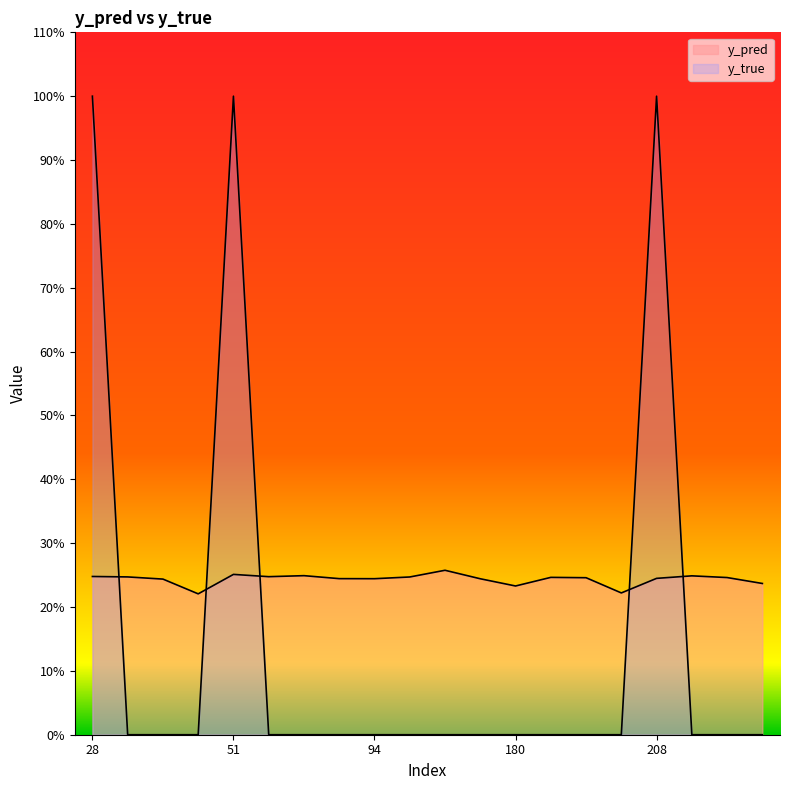

Which label corresponds to the largest value in the chart?

28